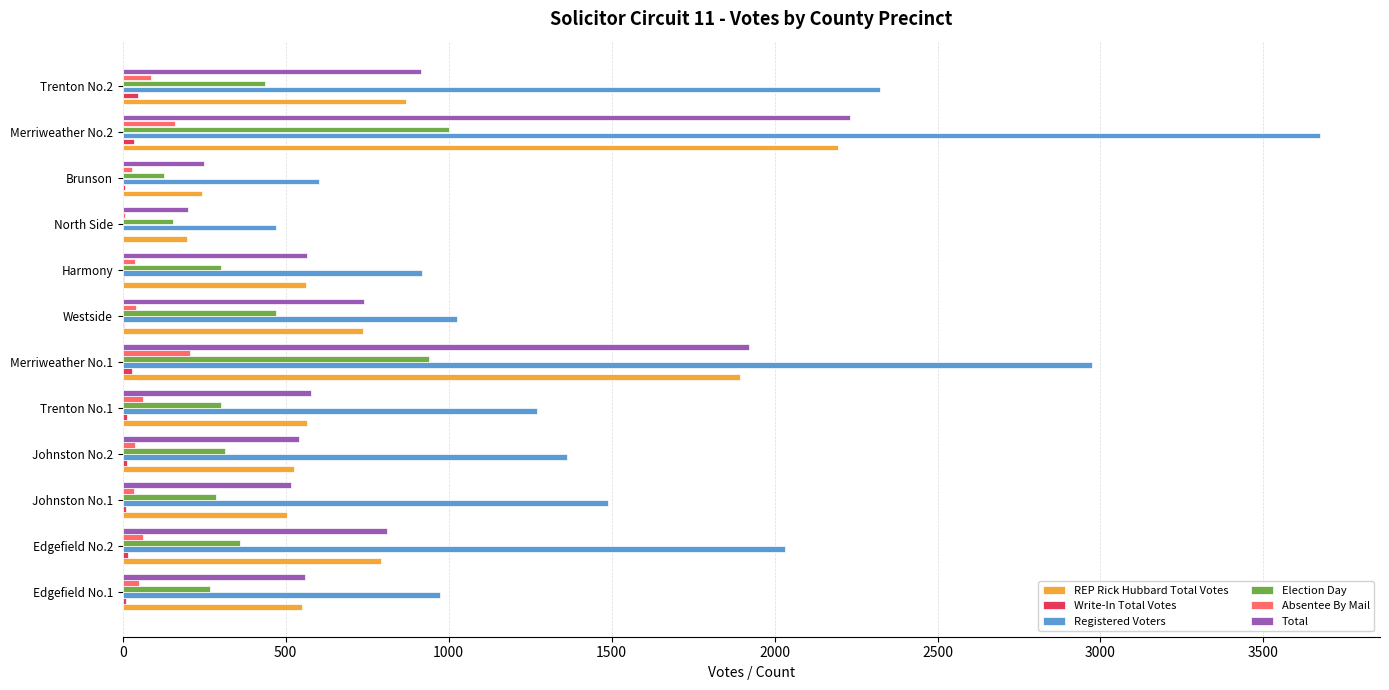

Is the value of REP Rick Hubbard Total Votes at Merriweather No.2 greater than the value of Absentee By Mail at Merriweather No.2?

Yes